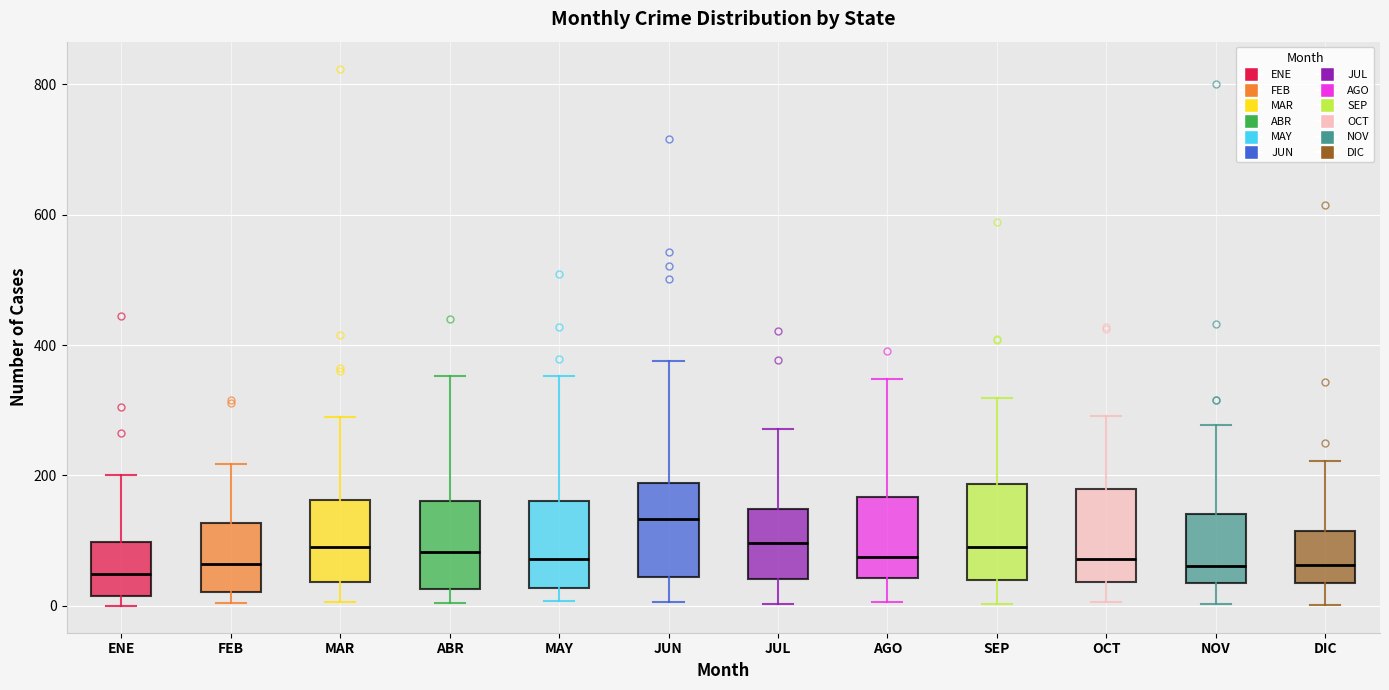

Reading left to right, transcribe this box plot: for each box, give where its median line is, the range the box spans, and where its two whiskers end, as read against the y-axis. The values are not printed on the chart, so give them approximately, as read against the axis.

ENE: median 40, box 20 to 100, whiskers 0 to 200
FEB: median 60, box 20 to 120, whiskers 0 to 220
MAR: median 80, box 40 to 160, whiskers 0 to 280
ABR: median 80, box 20 to 160, whiskers 0 to 360
MAY: median 80, box 20 to 160, whiskers 0 to 360
JUN: median 140, box 40 to 180, whiskers 0 to 380
JUL: median 100, box 40 to 140, whiskers 0 to 280
AGO: median 80, box 40 to 160, whiskers 0 to 340
SEP: median 100, box 40 to 180, whiskers 0 to 320
OCT: median 80, box 40 to 180, whiskers 0 to 300
NOV: median 60, box 40 to 140, whiskers 0 to 280
DIC: median 60, box 40 to 120, whiskers 0 to 220